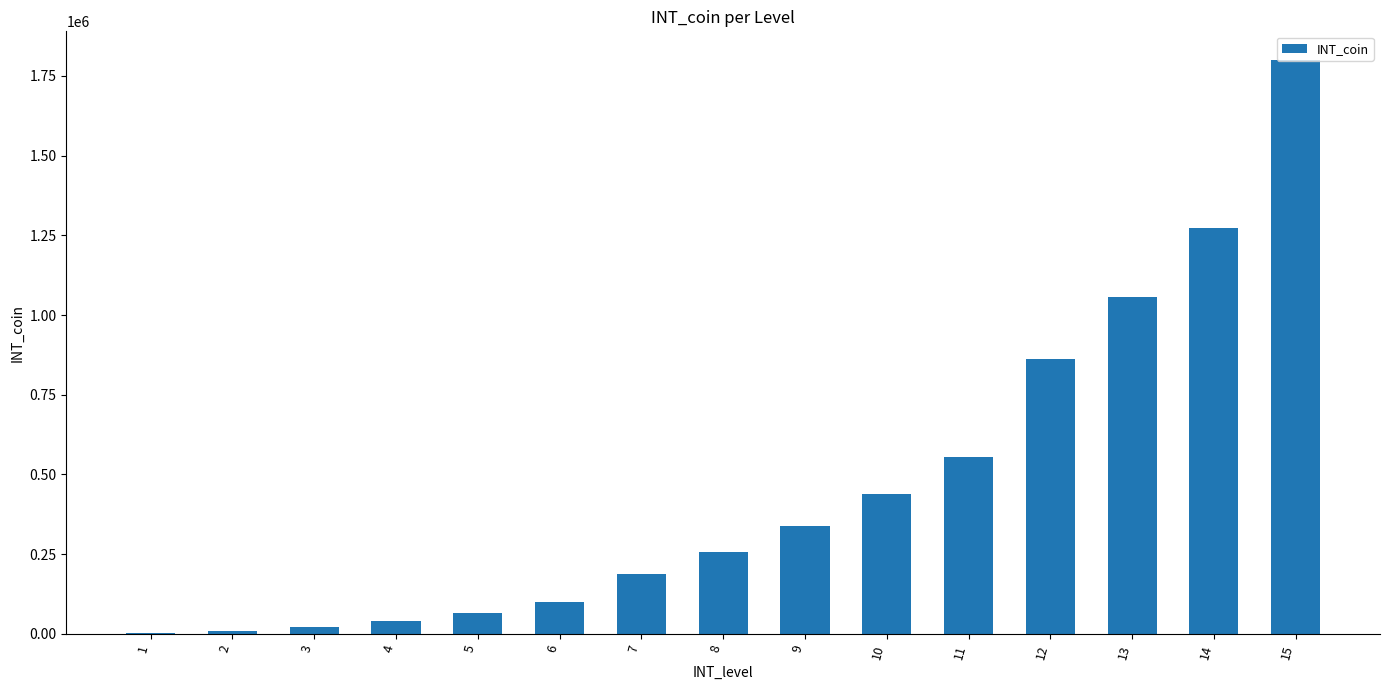

What is the greatest value displayed?

1800000